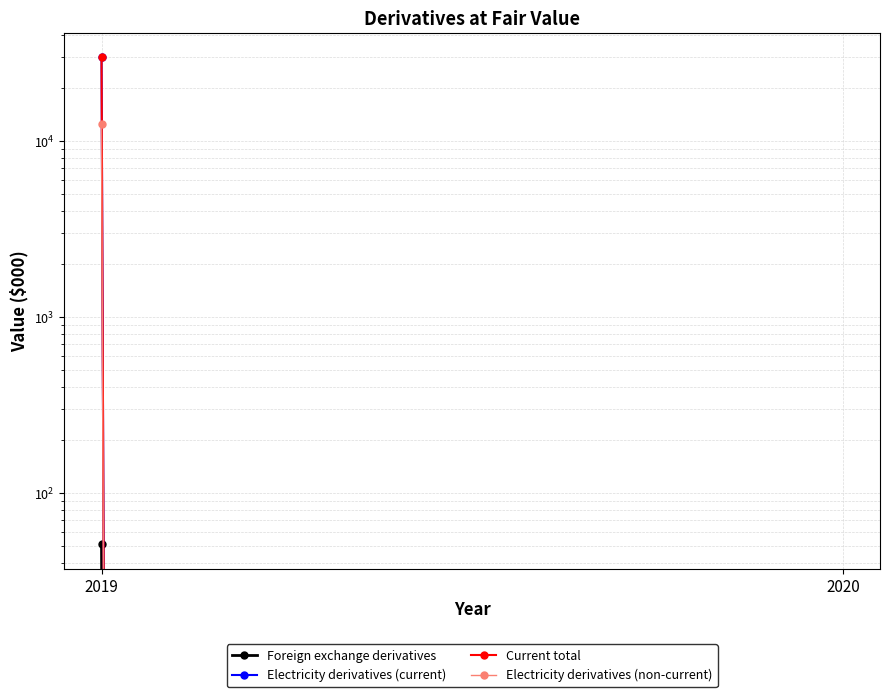

Reading left to right, list all the values displayed in this chart.

Foreign exchange derivatives: 2020=0	2019=51
Electricity derivatives (current): 2020=0	2019=29702
Current total: 2020=0	2019=29753
Electricity derivatives (non-current): 2020=0	2019=12453